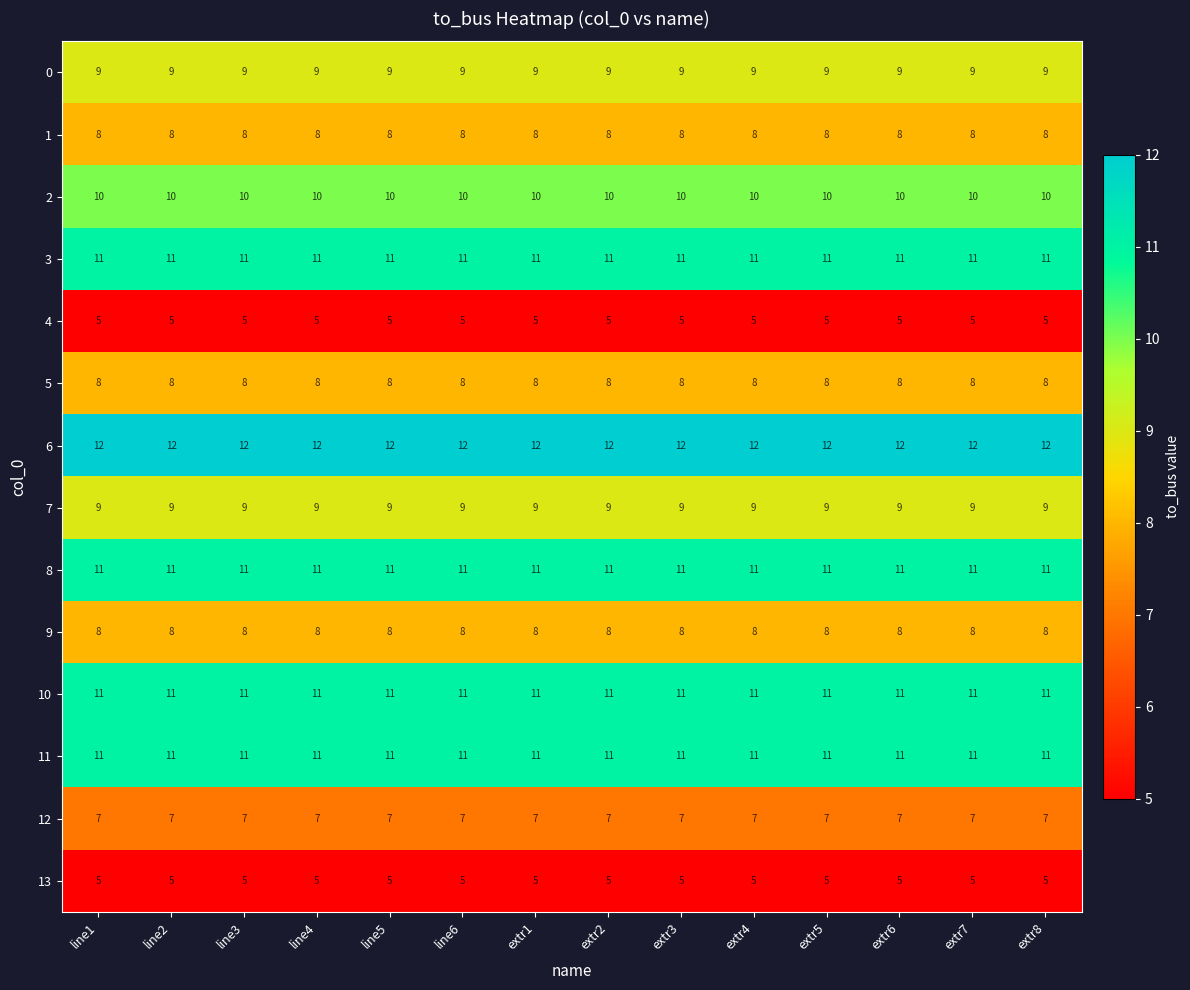

What is the difference between the highest and lowest values at extr3?

7